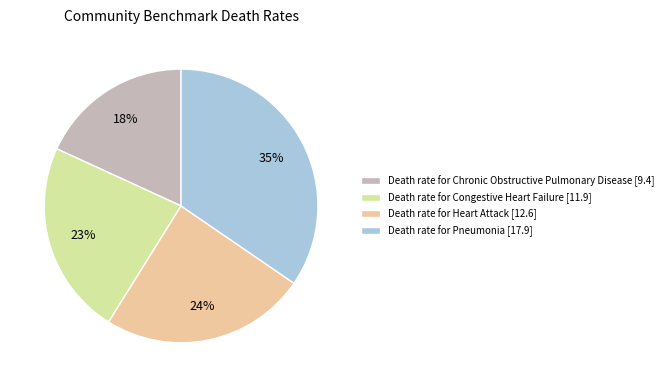

Which category has the biggest portion of the pie?

Death rate for Pneumonia